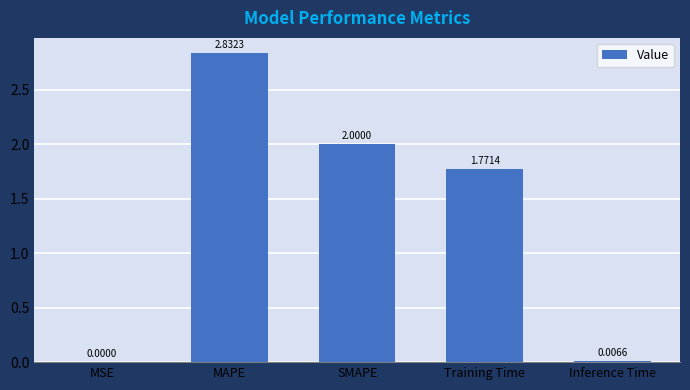

Are the bars horizontal?

No